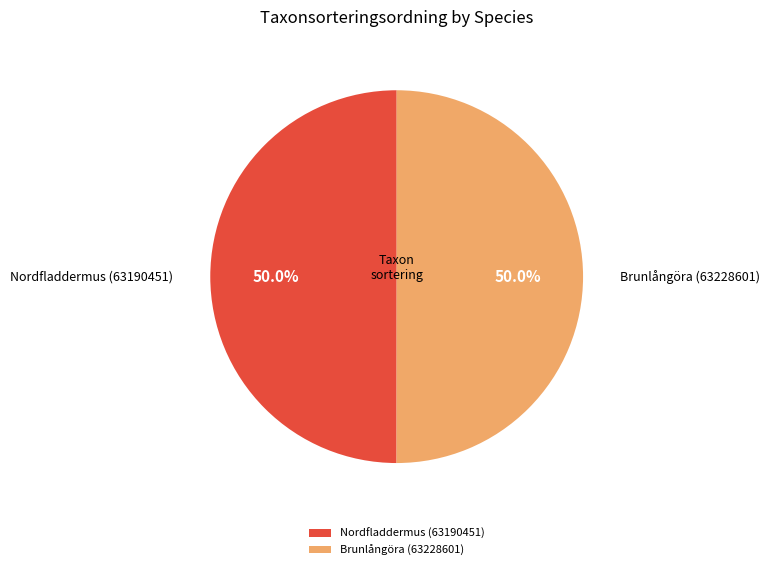

What is the total percentage of Nordfladdermus (63190451) and Brunlångöra (63228601)?

100.0%